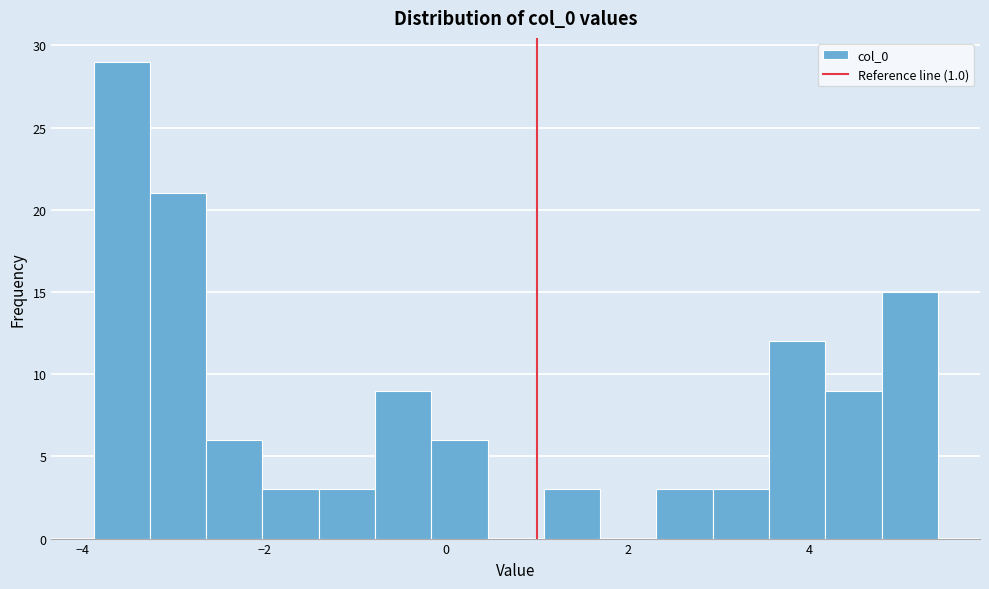

Around what value on the x-axis is the tallest bar? Give the approximate position of its centre, as read against the axis.

-3.6